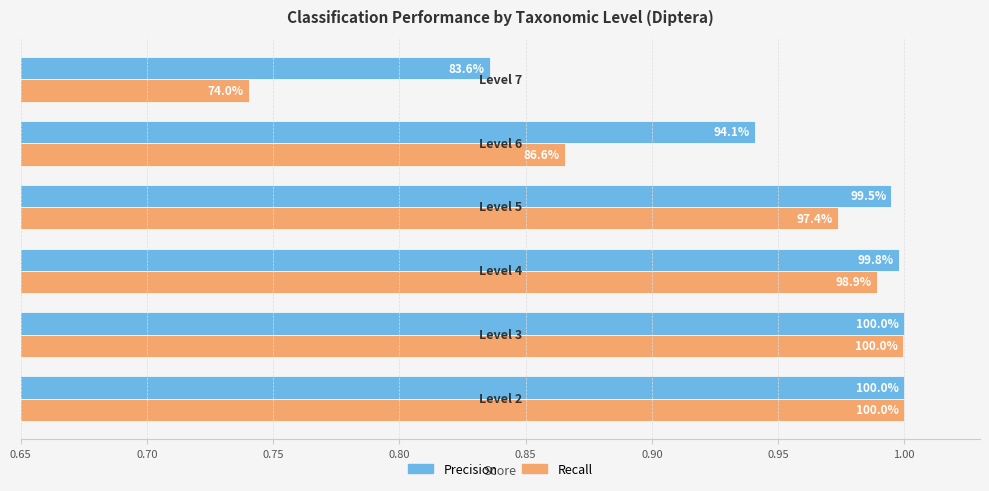

What is the difference between the second highest and second lowest values in the Recall series?

0.1